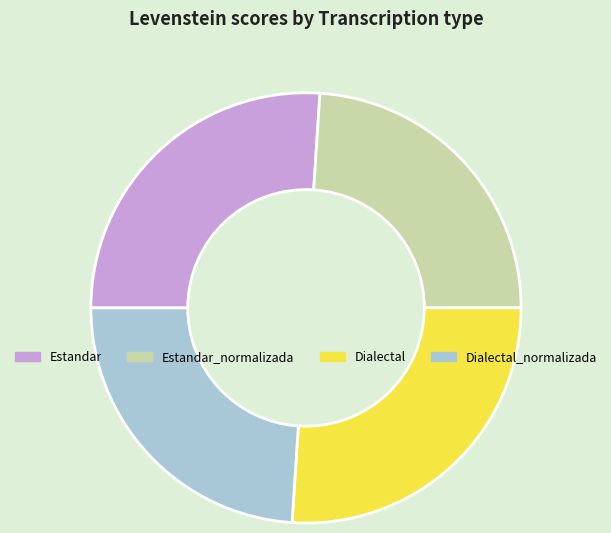

The Dialectal_normalizada slice represents 24% of the pie. True or false?

True